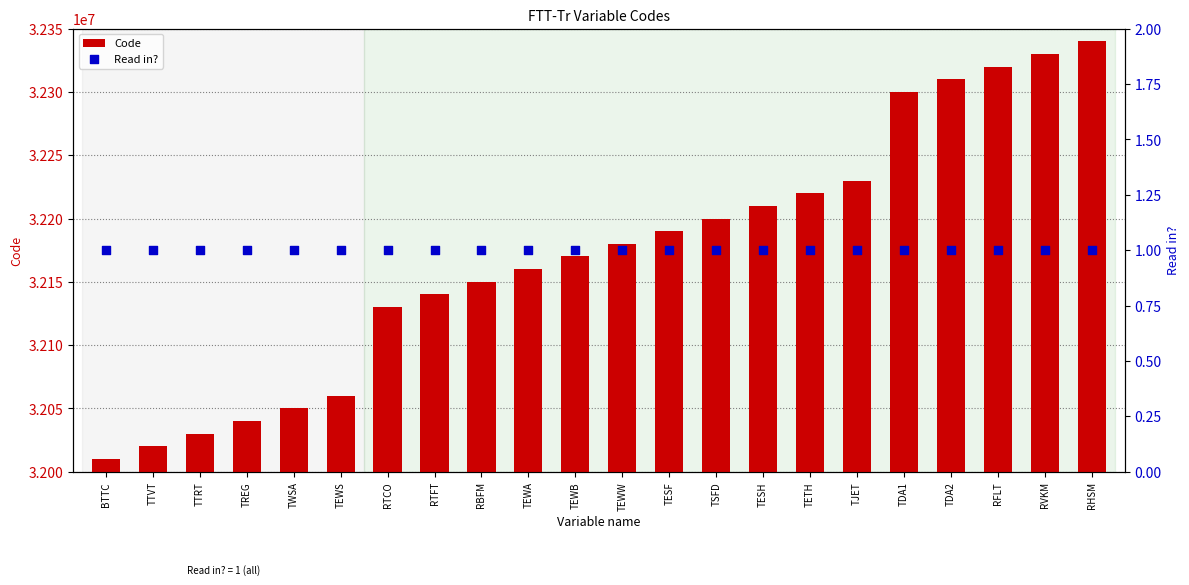

Which series contains the highest Y value?

Code